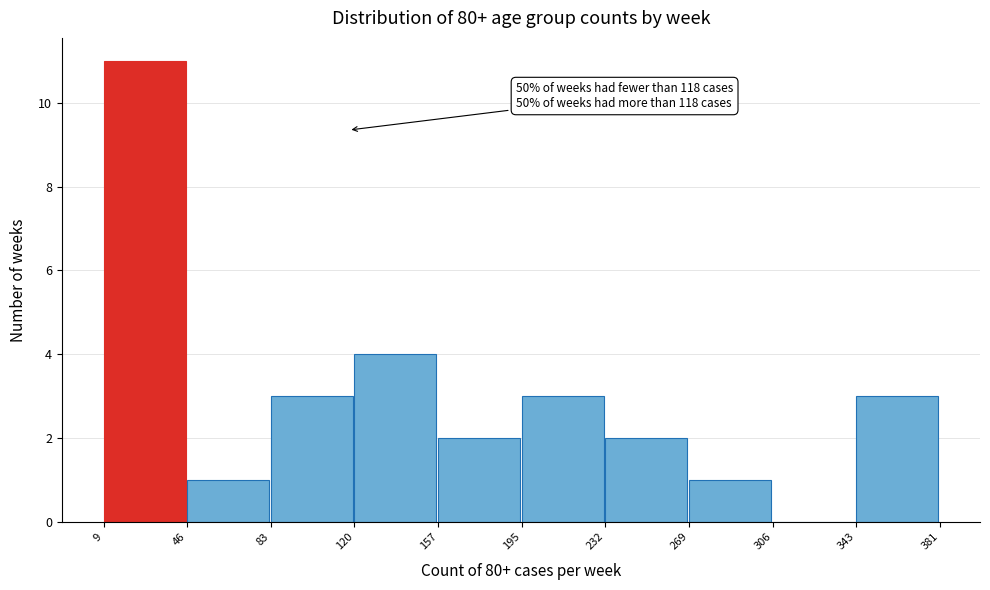

Over which range of the x-axis is the bar tallest?

9 to 46